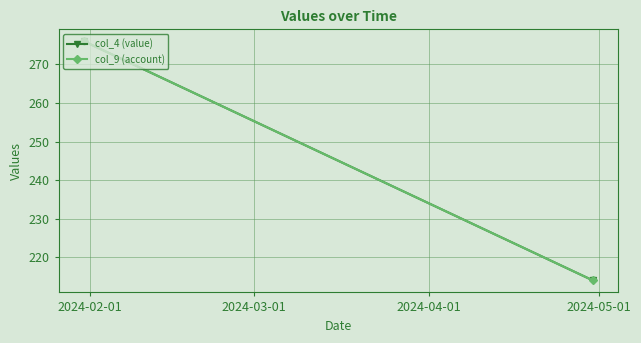

How many lines are shown in the chart?

2